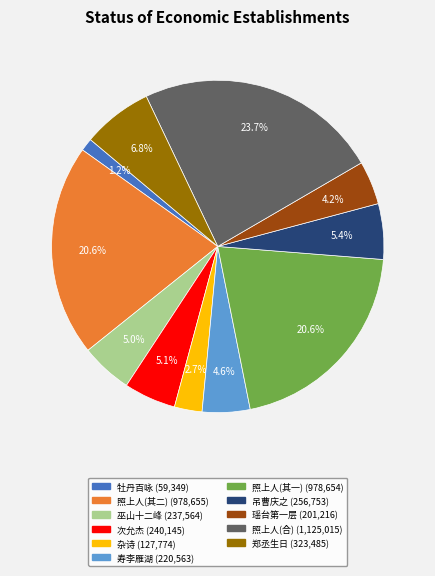

Is there a majority slice in this chart?

No